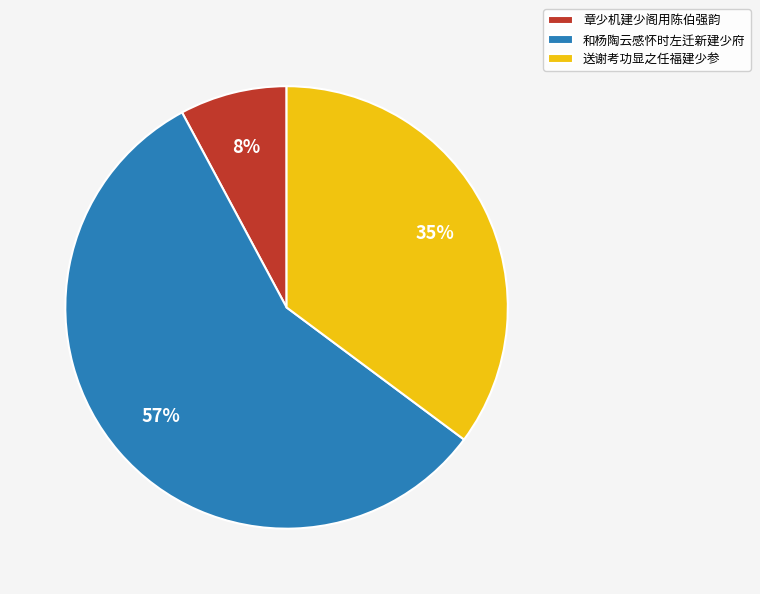

What percentage is the 章少机建少阁用陈伯强韵 slice, to the nearest percent?

8%